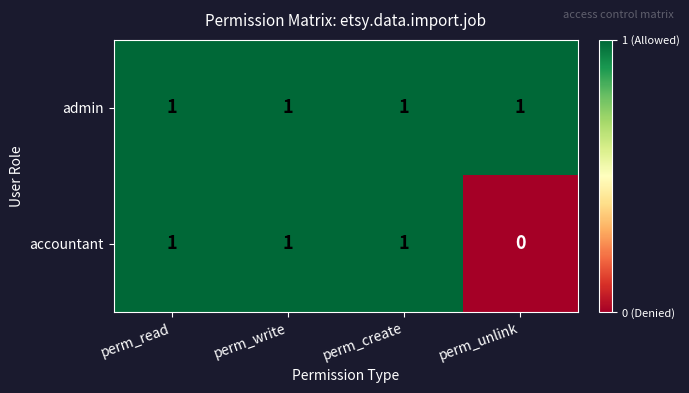

Reading left to right, extract all data points from this chart.

admin: 1	1	1	1
accountant: 1	1	1	0